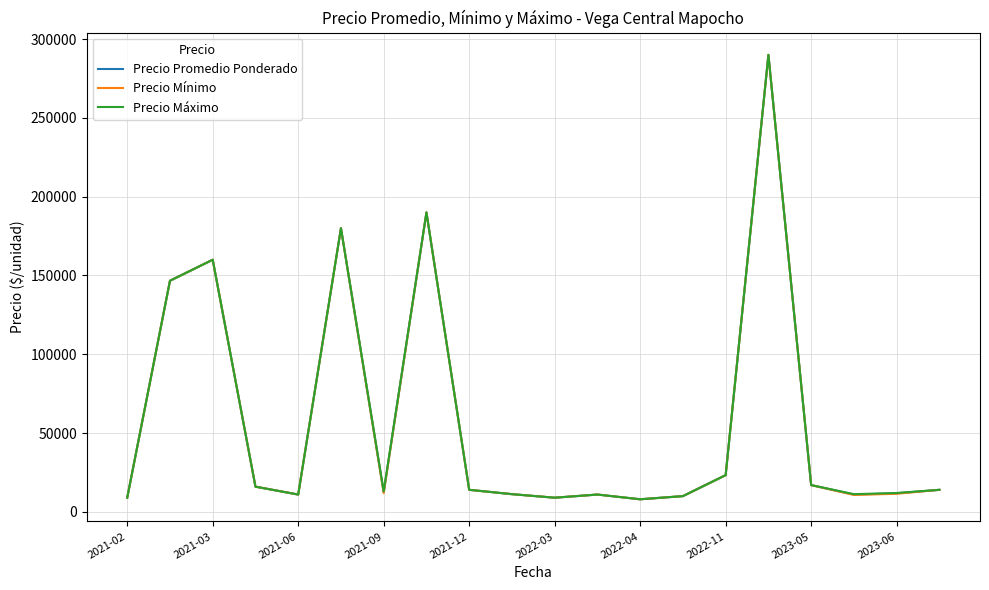

Rank the series by their average value, from lowest to highest.

Precio Mínimo, Precio Promedio Ponderado, Precio Máximo